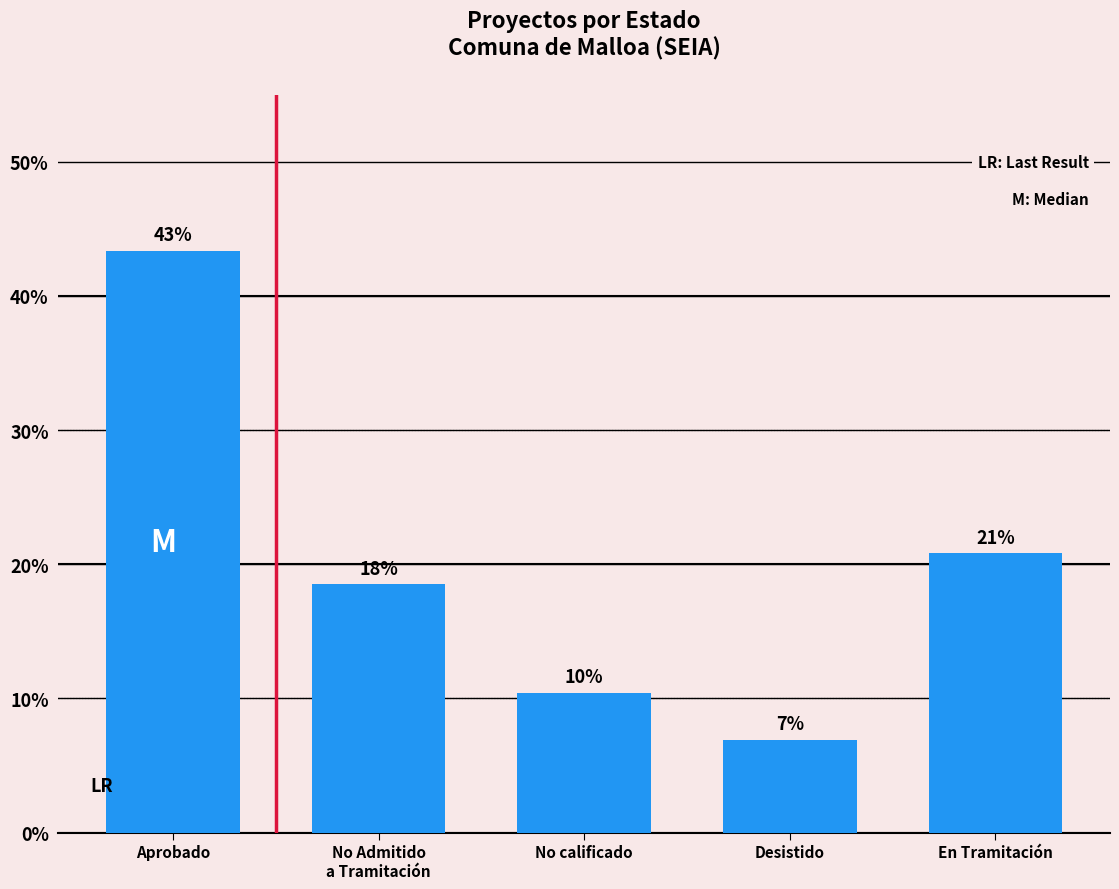

How many bars are there in total?

5